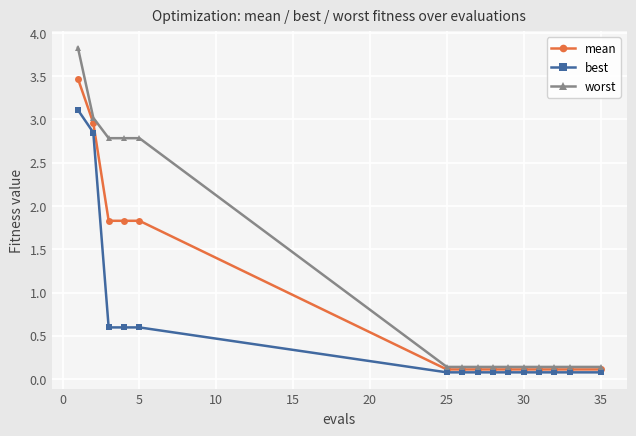

What is the value of the best point at the 1st from the left?

3.1